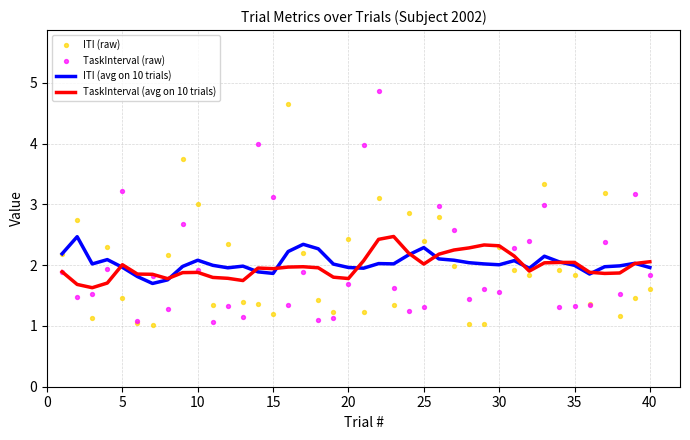

True or false: TaskInterval (avg on 10 trials) has a value of 1.6 at 30.

False